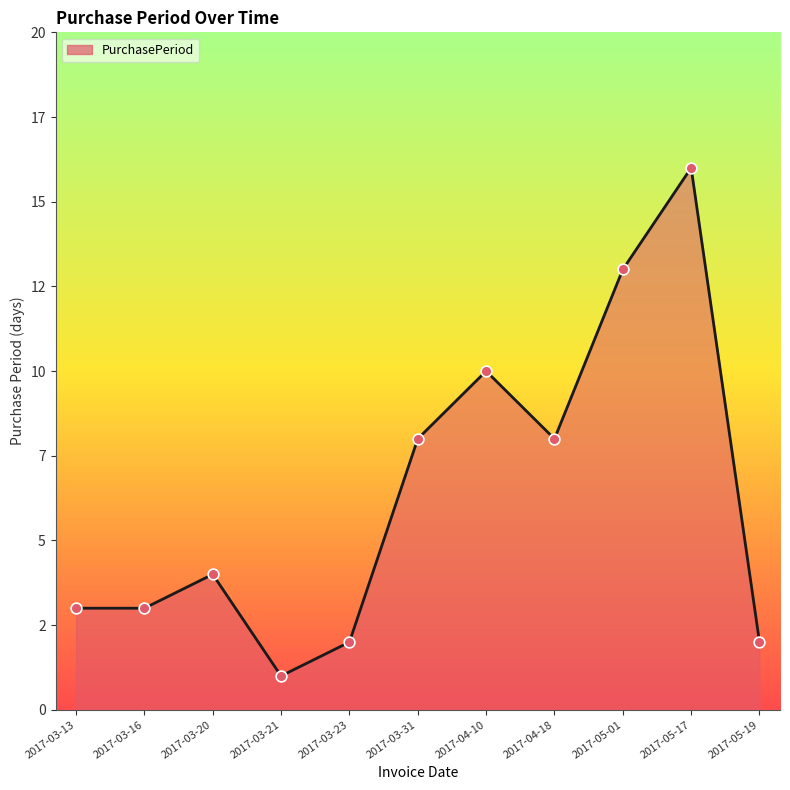

What is the change in value from 2017-03-13 to 2017-03-31?

+5